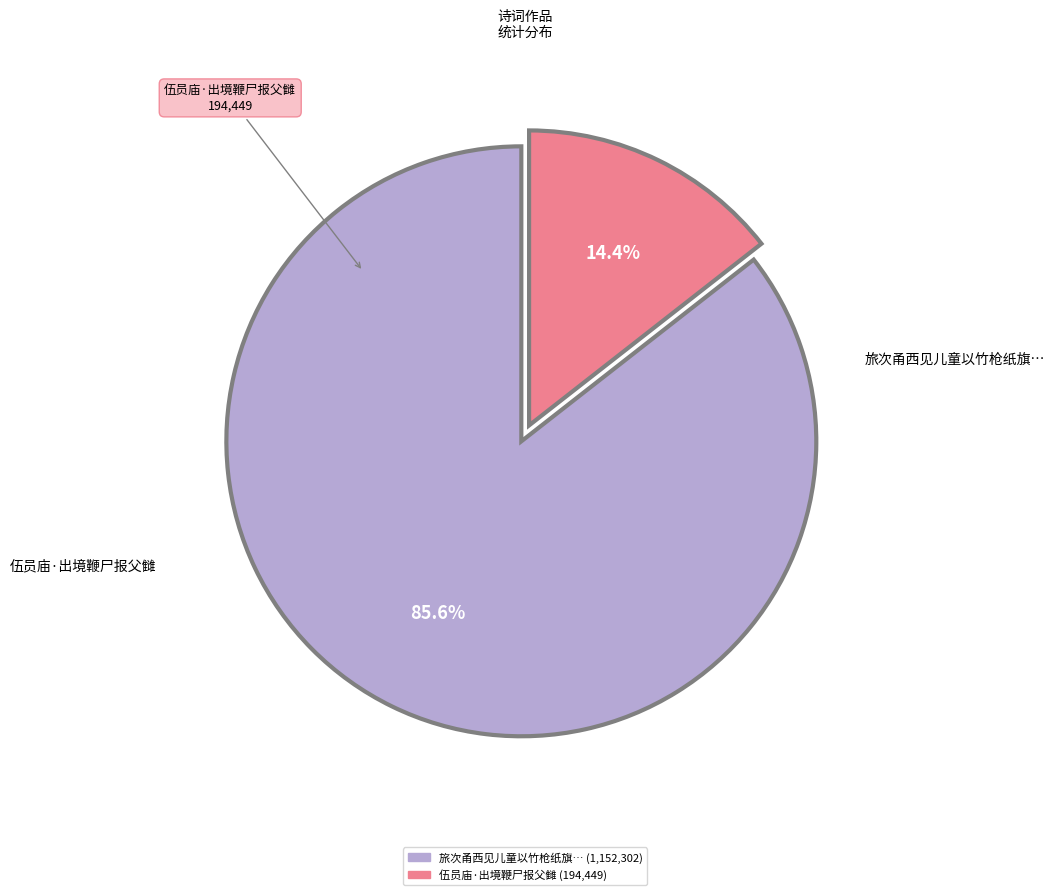

Is there a majority slice in this chart?

Yes